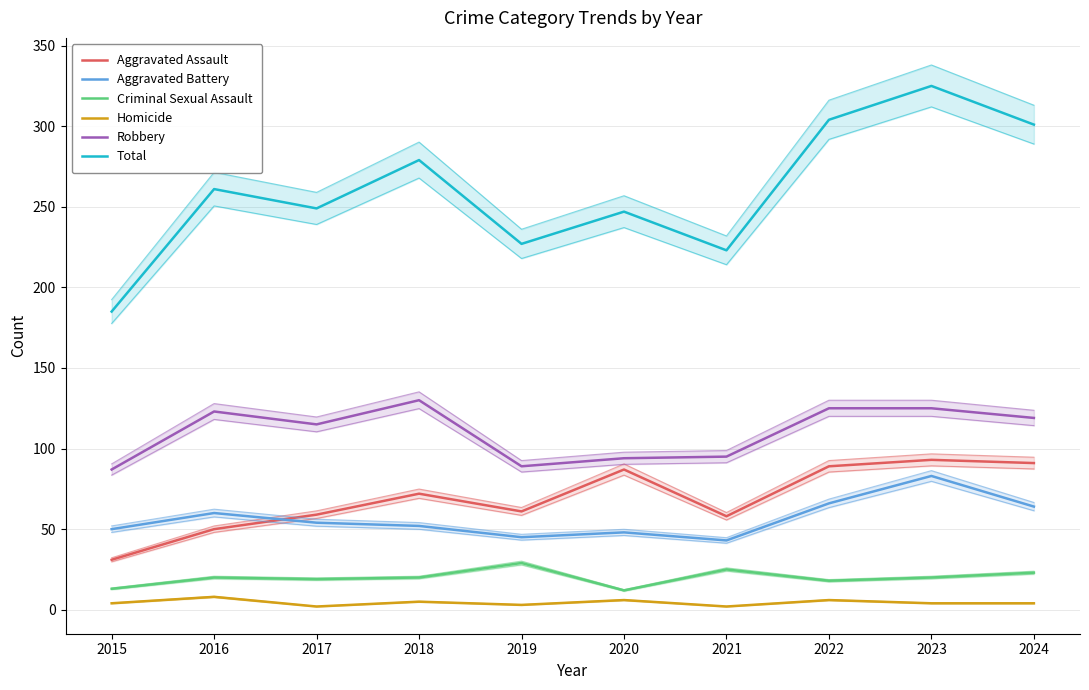

At how many categories does at least one series exceed 83?

10